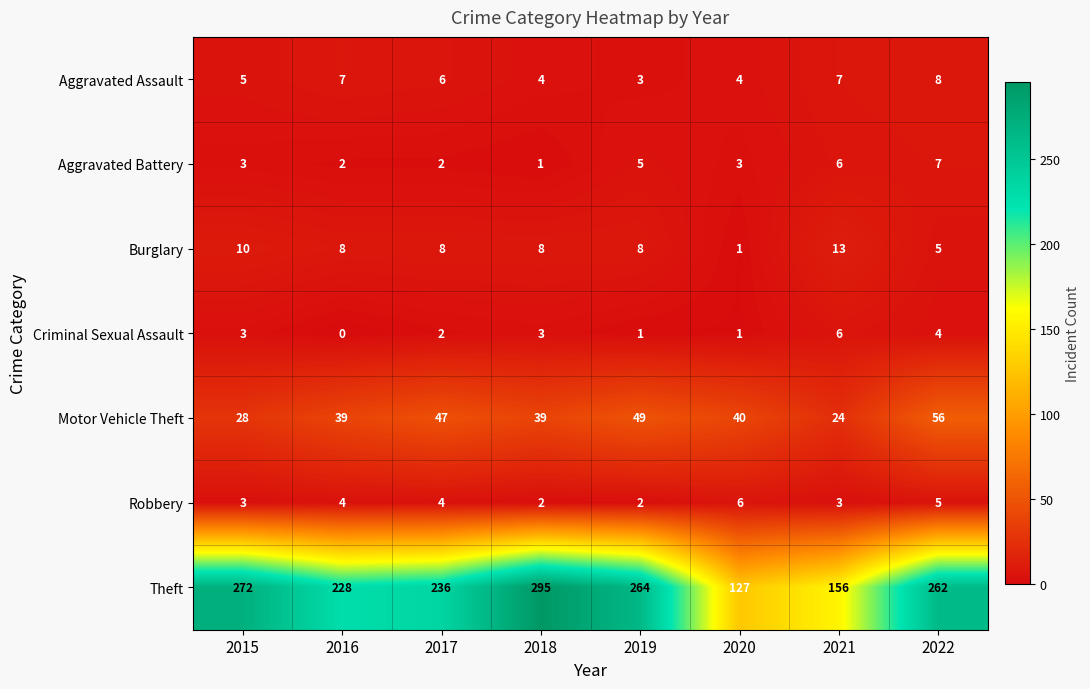

How many values in the Burglary series are below 8?

2